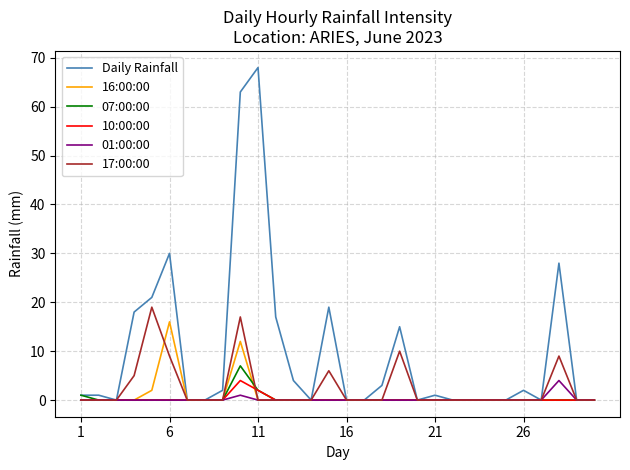

Which series has the largest total across all categories?

Daily Rainfall